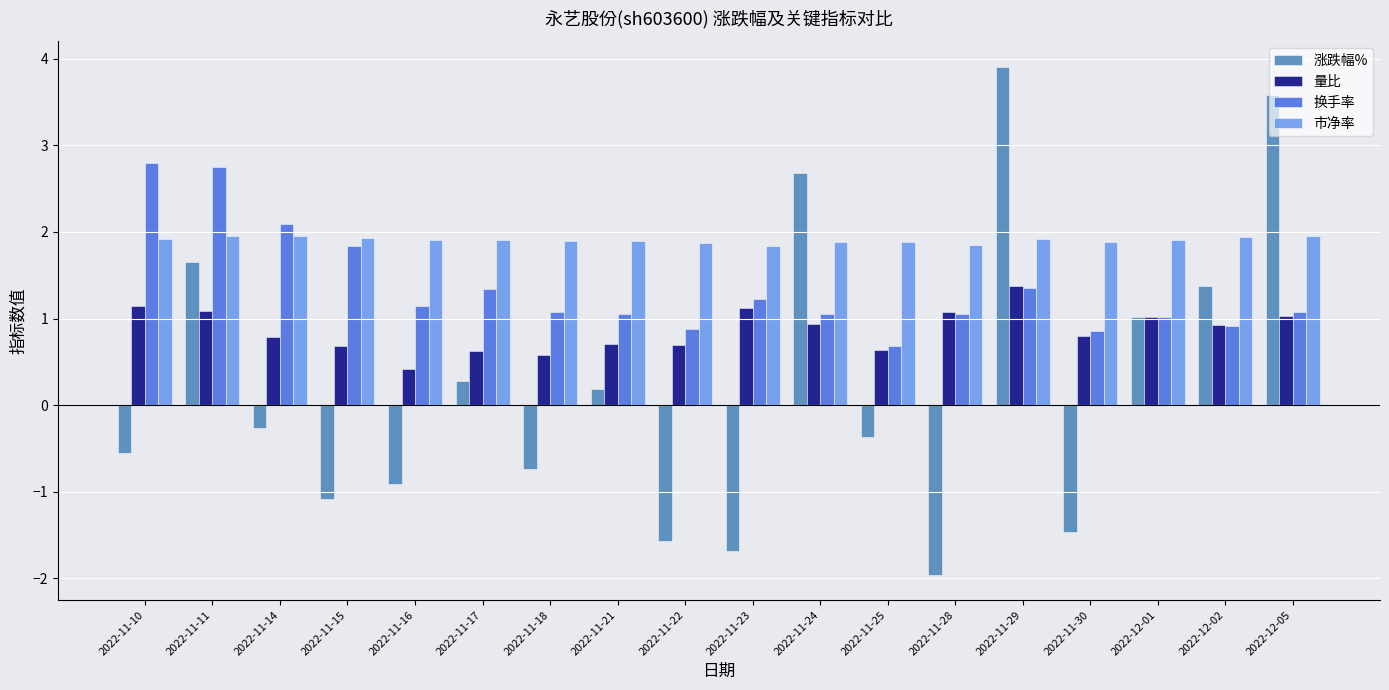

True or false: 涨跌幅% has a value of 3.6 at 2022-12-05.

True